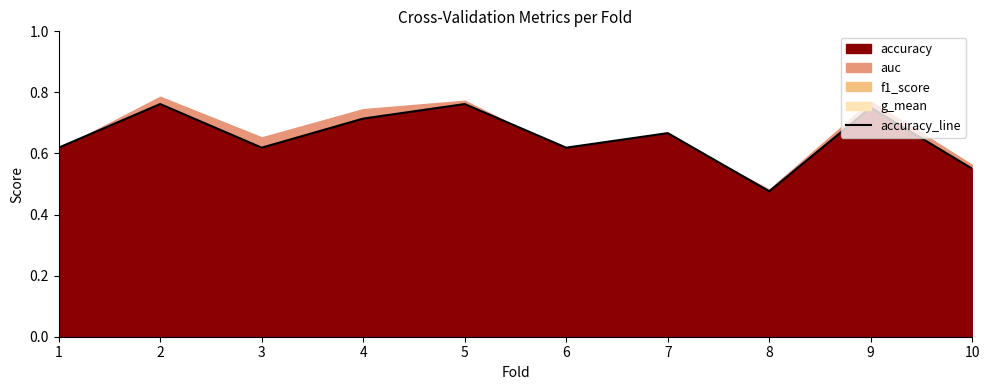

List the labels in order of value, smallest first.

8, 10, 1, 3, 6, 7, 4, 9, 2, 5